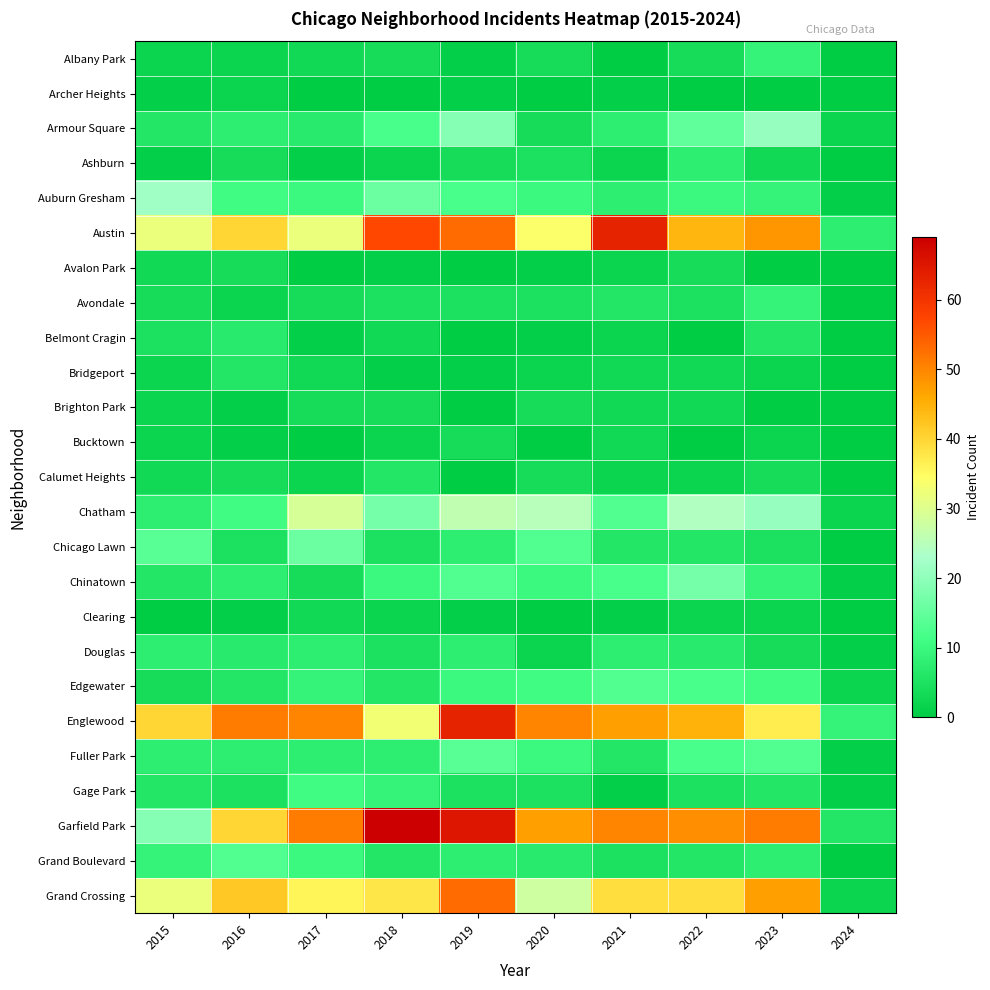

Rank the series at 2017 from highest to lowest value.

Garfield Park, Englewood, Grand Crossing, Austin, Chatham, Chicago Lawn, Gage Park, Auburn Gresham, Grand Boulevard, Edgewater, Douglas, Fuller Park, Armour Square, Avondale, Brighton Park, Chinatown, Albany Park, Bridgeport, Clearing, Calumet Heights, Ashburn, Belmont Cragin, Archer Heights, Avalon Park, Bucktown